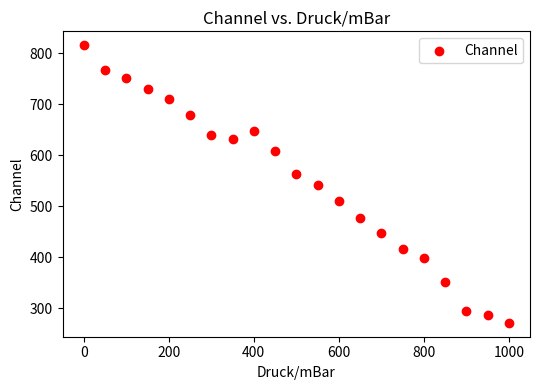

What is the range of X values (max minus min)?

1000